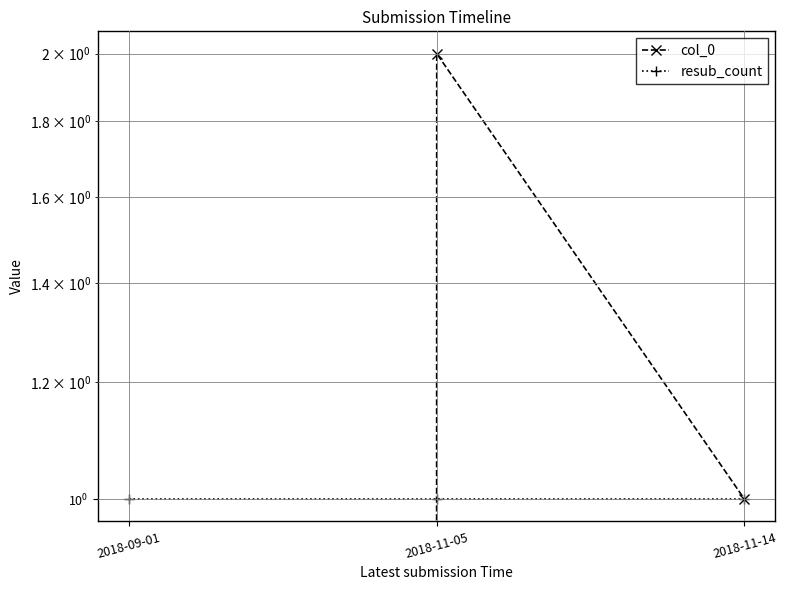

What is the approximate value of col_0 at 2018-11-05?

2